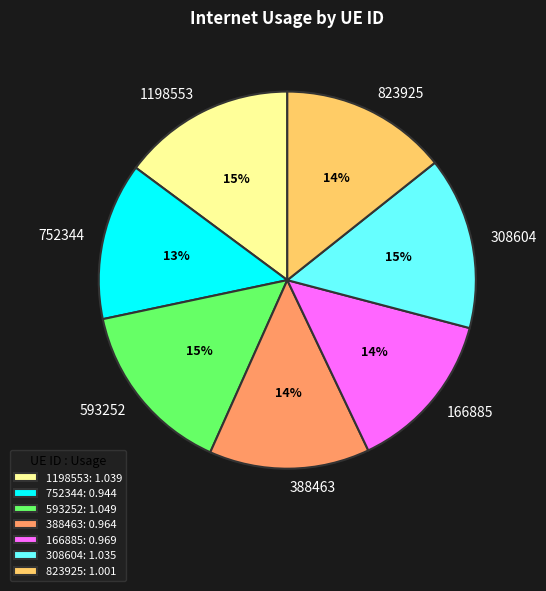

Approximately how many times larger is the value at 752344 compared to 1198553?

0.9